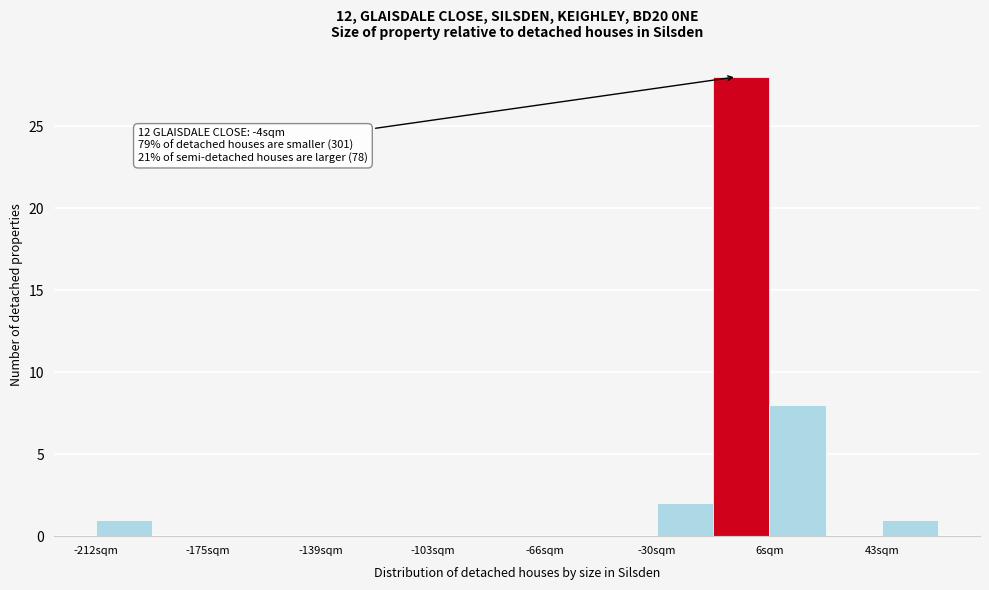

Around what value on the x-axis is the tallest bar? Give the approximate position of its centre, as read against the axis.

-5